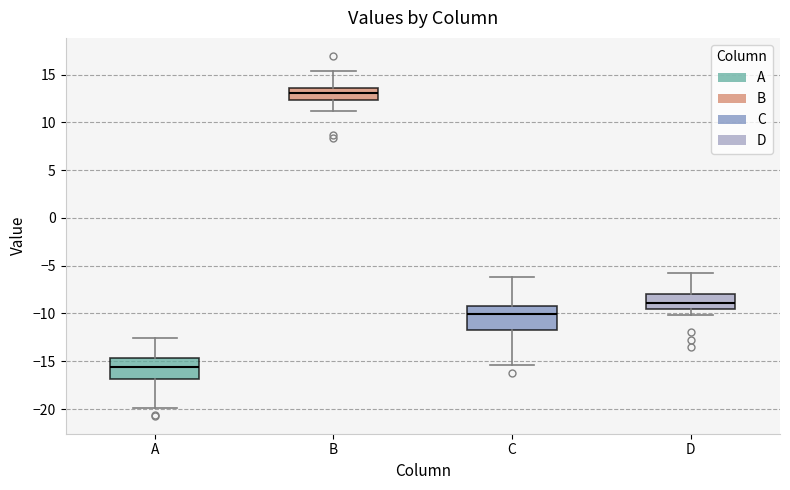

Reading left to right, transcribe this box plot: for each box, give where its median line is, the range the box spans, and where its two whiskers end, as read against the y-axis. The values are not printed on the chart, so give them approximately, as read against the axis.

A: median -15.5, box -17.0 to -14.5, whiskers -20.0 to -12.5
B: median 13.0, box 12.5 to 13.5, whiskers 11.0 to 15.5
C: median -10.0, box -12.0 to -9.0, whiskers -15.5 to -6.0
D: median -9.0, box -9.5 to -8.0, whiskers -10.0 to -5.5